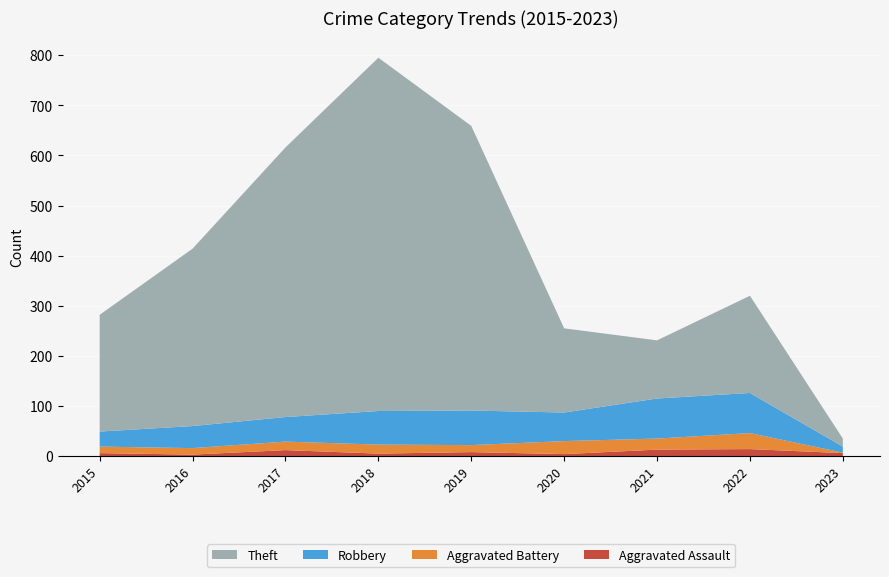

Reading right to left, transcribe all the data shown in this chart.

Aggravated Assault: 6	14	13	4	8	5	12	3	6
Aggravated Battery: 1	32	22	26	14	18	17	13	13
Robbery: 12	80	80	57	69	67	49	44	30
Theft: 16	194	116	168	568	705	538	354	233